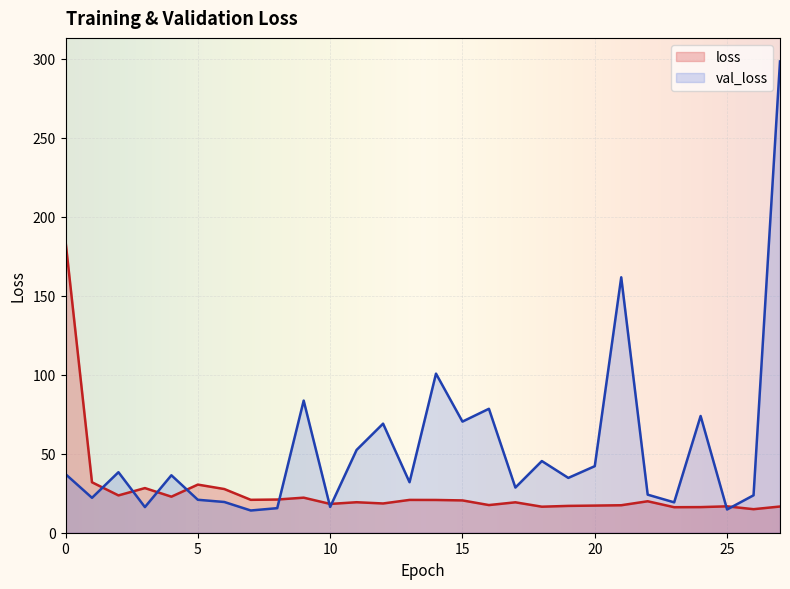

What is the value of the val_loss point at the 16th from the left?

70.3